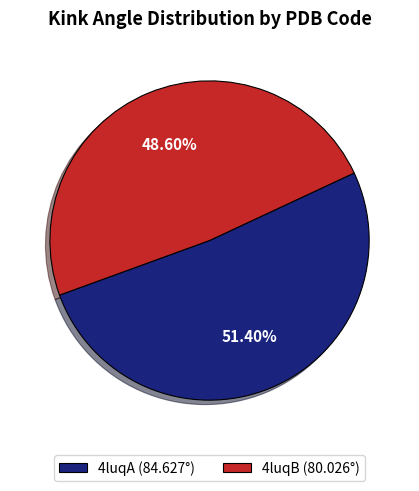

Rank the categories by value from highest to lowest.

4luqA, 4luqB